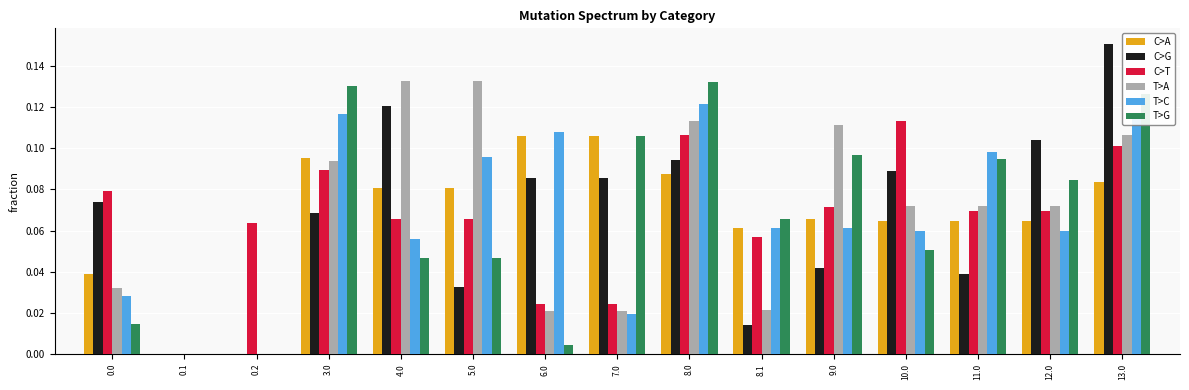

What is the sum of all C>G values?

1.0